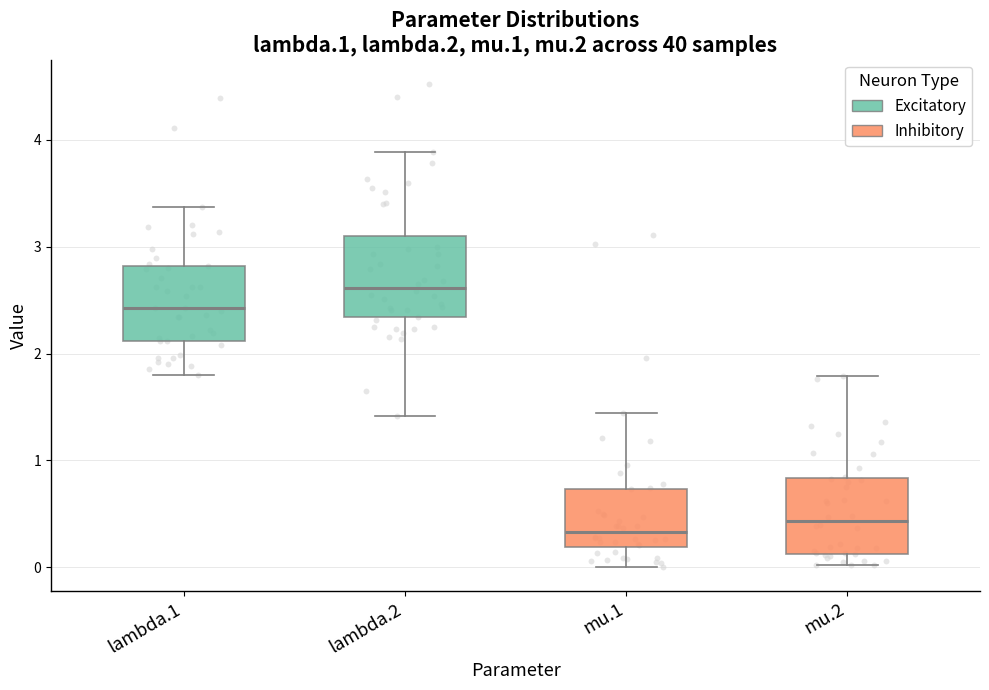

Reading left to right, transcribe this box plot: for each box, give where its median line is, the range the box spans, and where its two whiskers end, as read against the y-axis. The values are not printed on the chart, so give them approximately, as read against the axis.

lambda.1: median 2.4, box 2.1 to 2.8, whiskers 1.8 to 3.4
lambda.2: median 2.6, box 2.3 to 3.1, whiskers 1.4 to 3.9
mu.1: median 0.3, box 0.2 to 0.7, whiskers 0.0 to 1.4
mu.2: median 0.4, box 0.1 to 0.8, whiskers 0.0 to 1.8